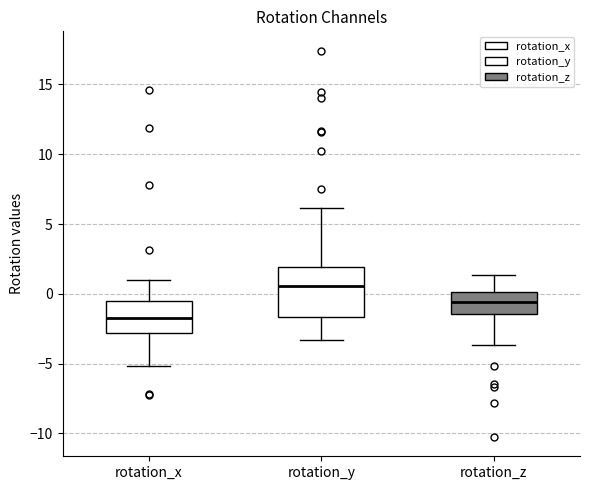

Reading left to right, transcribe this box plot: for each box, give where its median line is, the range the box spans, and where its two whiskers end, as read against the y-axis. The values are not printed on the chart, so give them approximately, as read against the axis.

rotation_x: median -1.5, box -3.0 to -0.5, whiskers -5.0 to 1.0
rotation_y: median 0.5, box -1.5 to 2.0, whiskers -3.5 to 6.0
rotation_z: median -0.5, box -1.5 to 0.0, whiskers -3.5 to 1.5